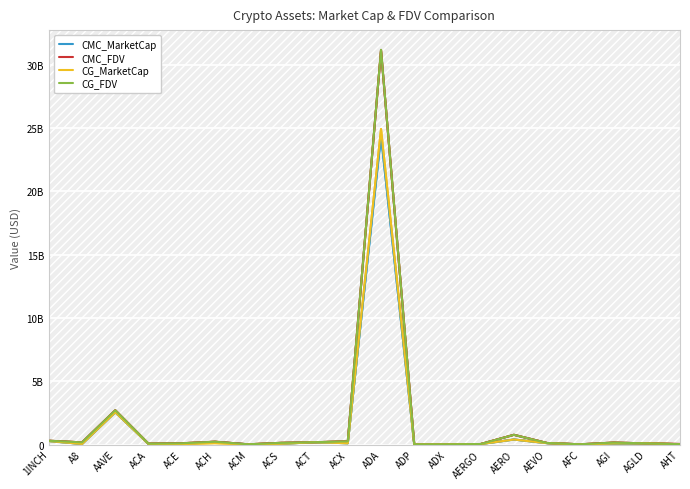

Does the chart have visible grid lines?

Yes